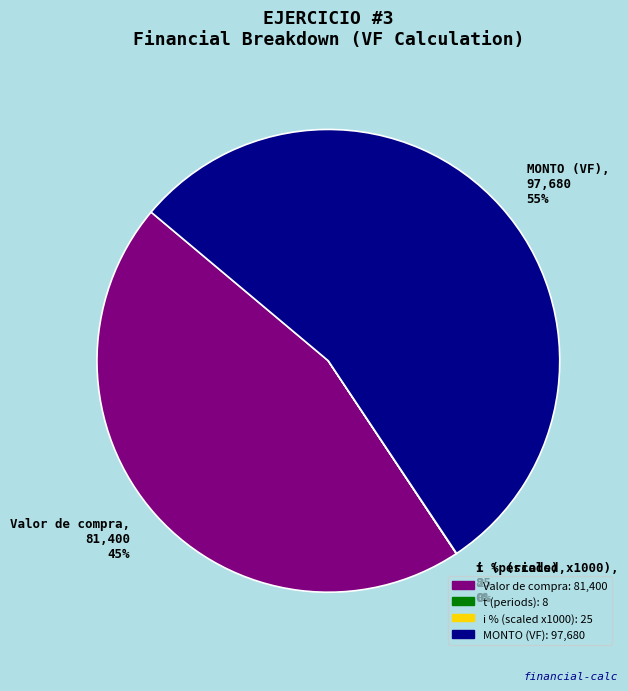

Which slice is the largest?

MONTO (VF): 97,680